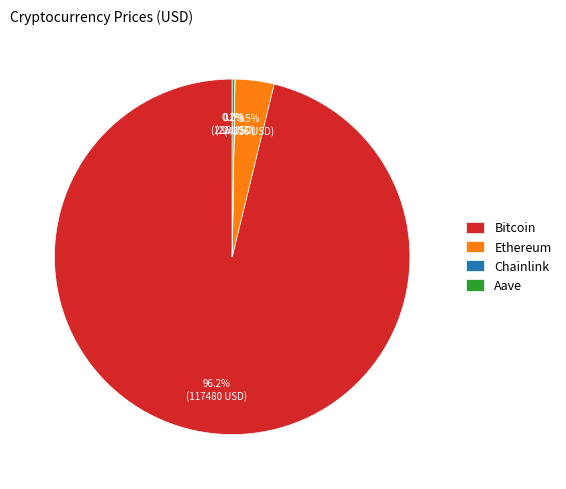

Which has a higher value, Ethereum or Bitcoin?

Bitcoin